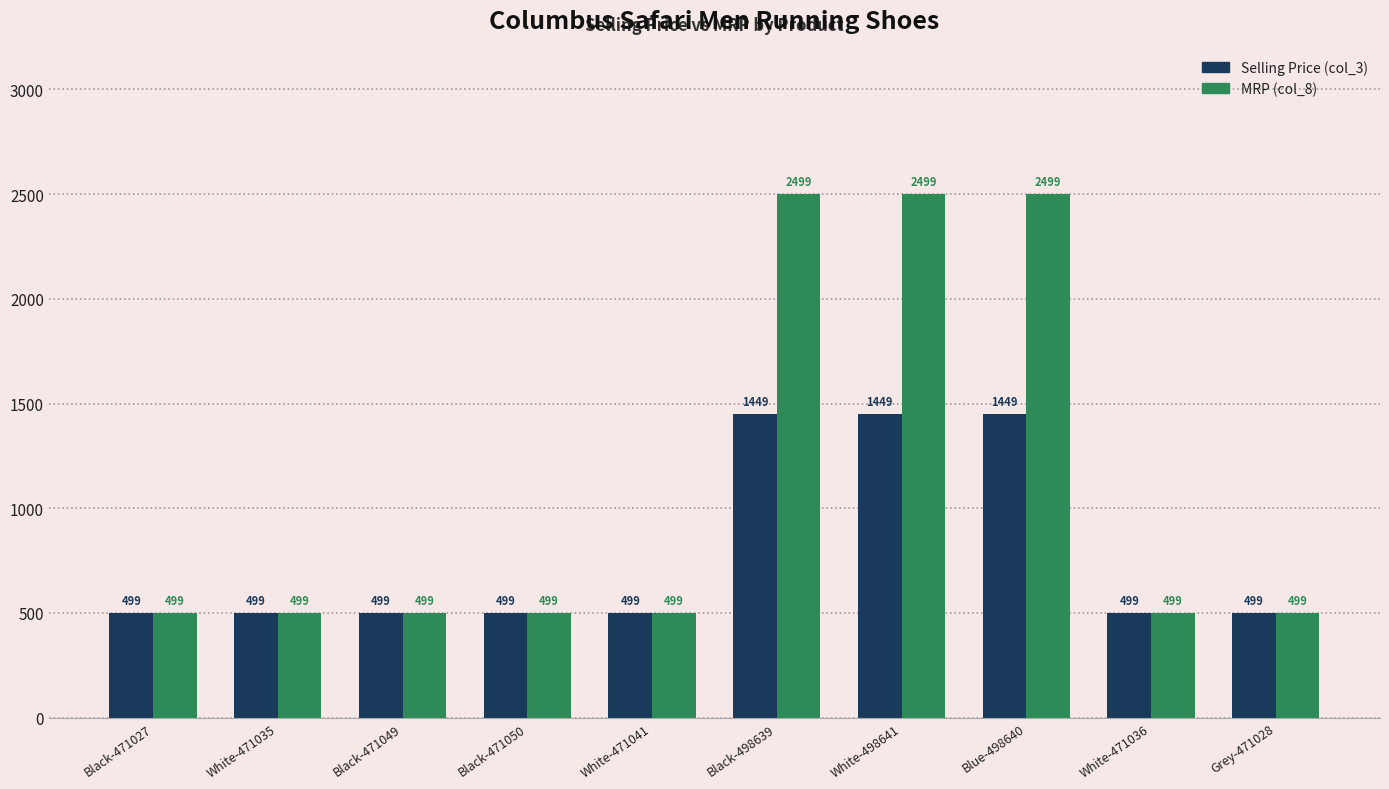

The value of Selling Price (col_3) at White-471036 is 815. True or false?

False